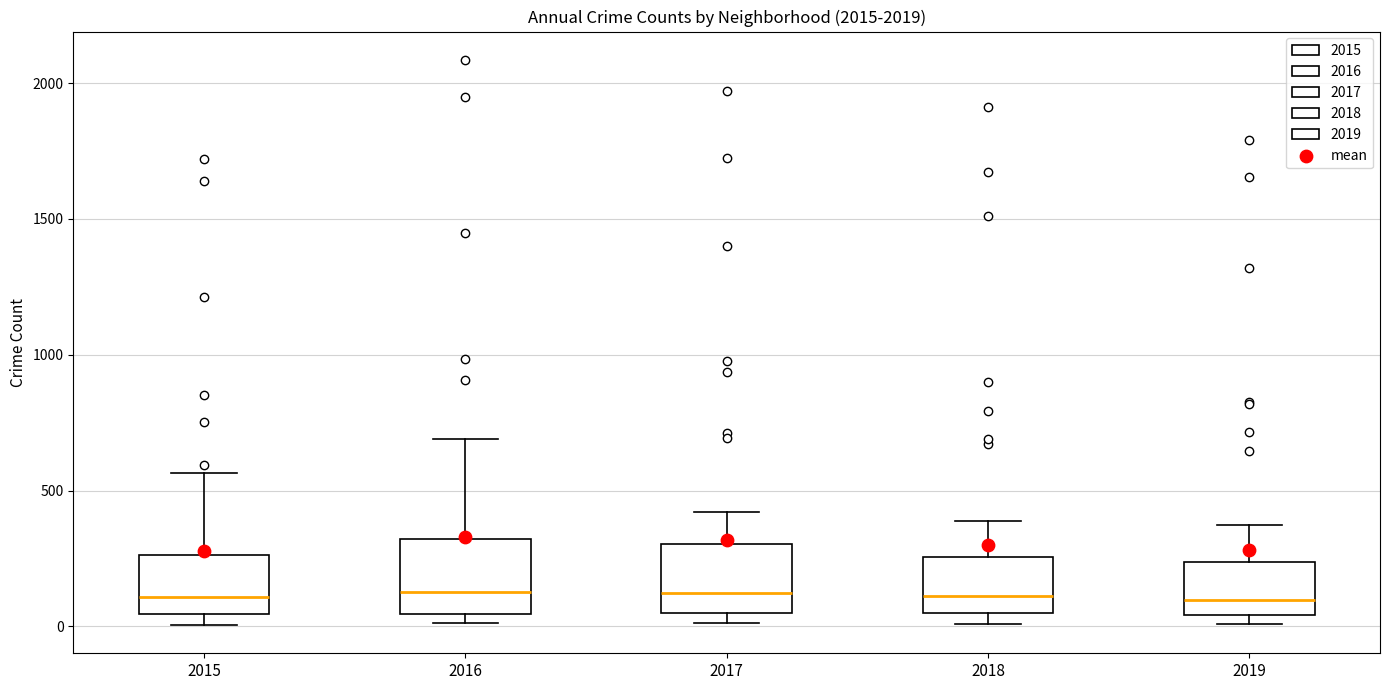

Where is the upper edge of the box at x = 2018 on the y-axis? The values are not printed on the chart, so give them approximately, as read against the axis.

250